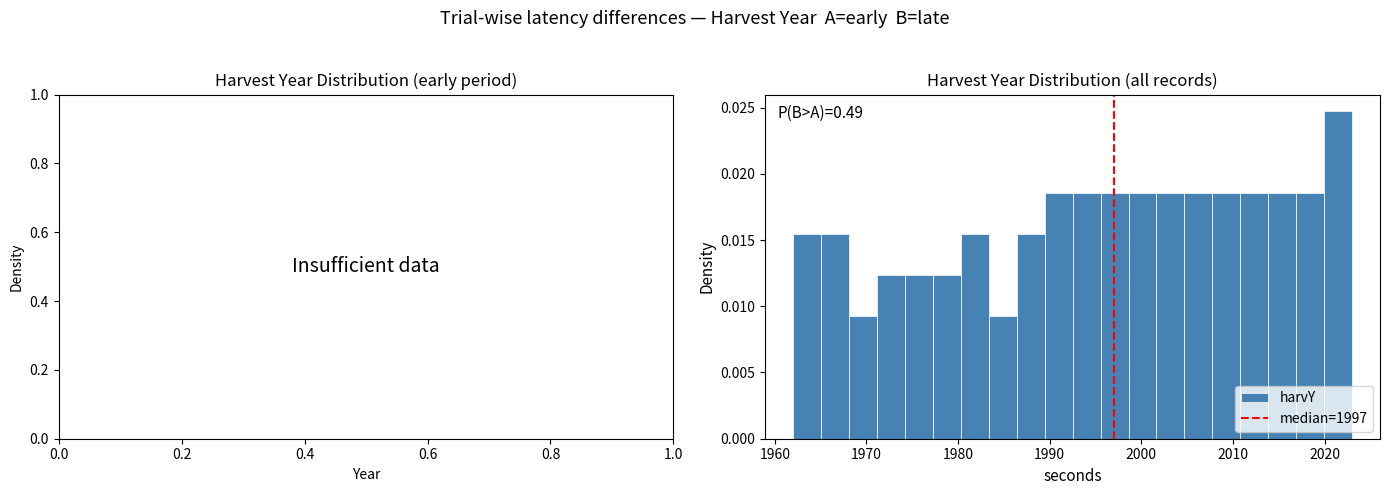

Around what value on the x-axis is the tallest bar? Give the approximate position of its centre, as read against the axis.

2021